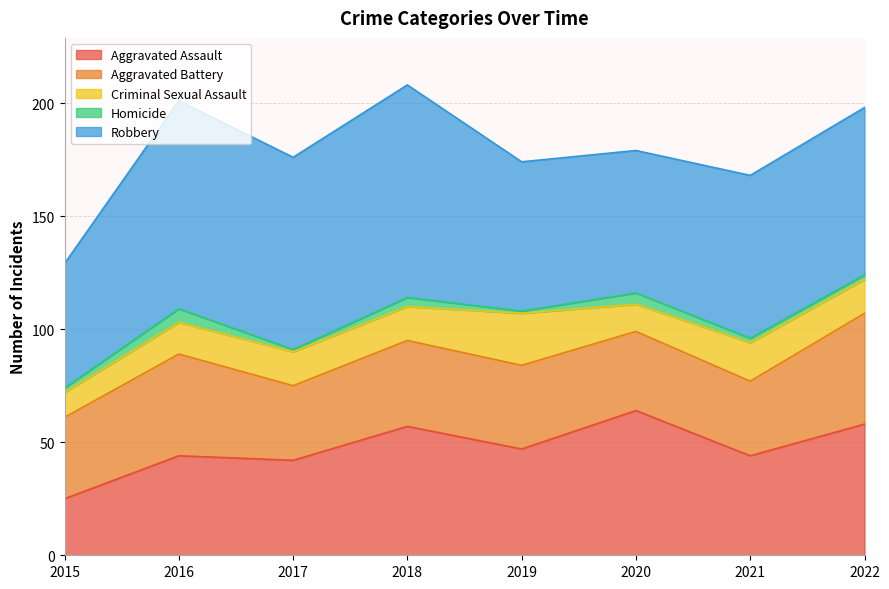

Which series has the largest total across all categories?

Robbery